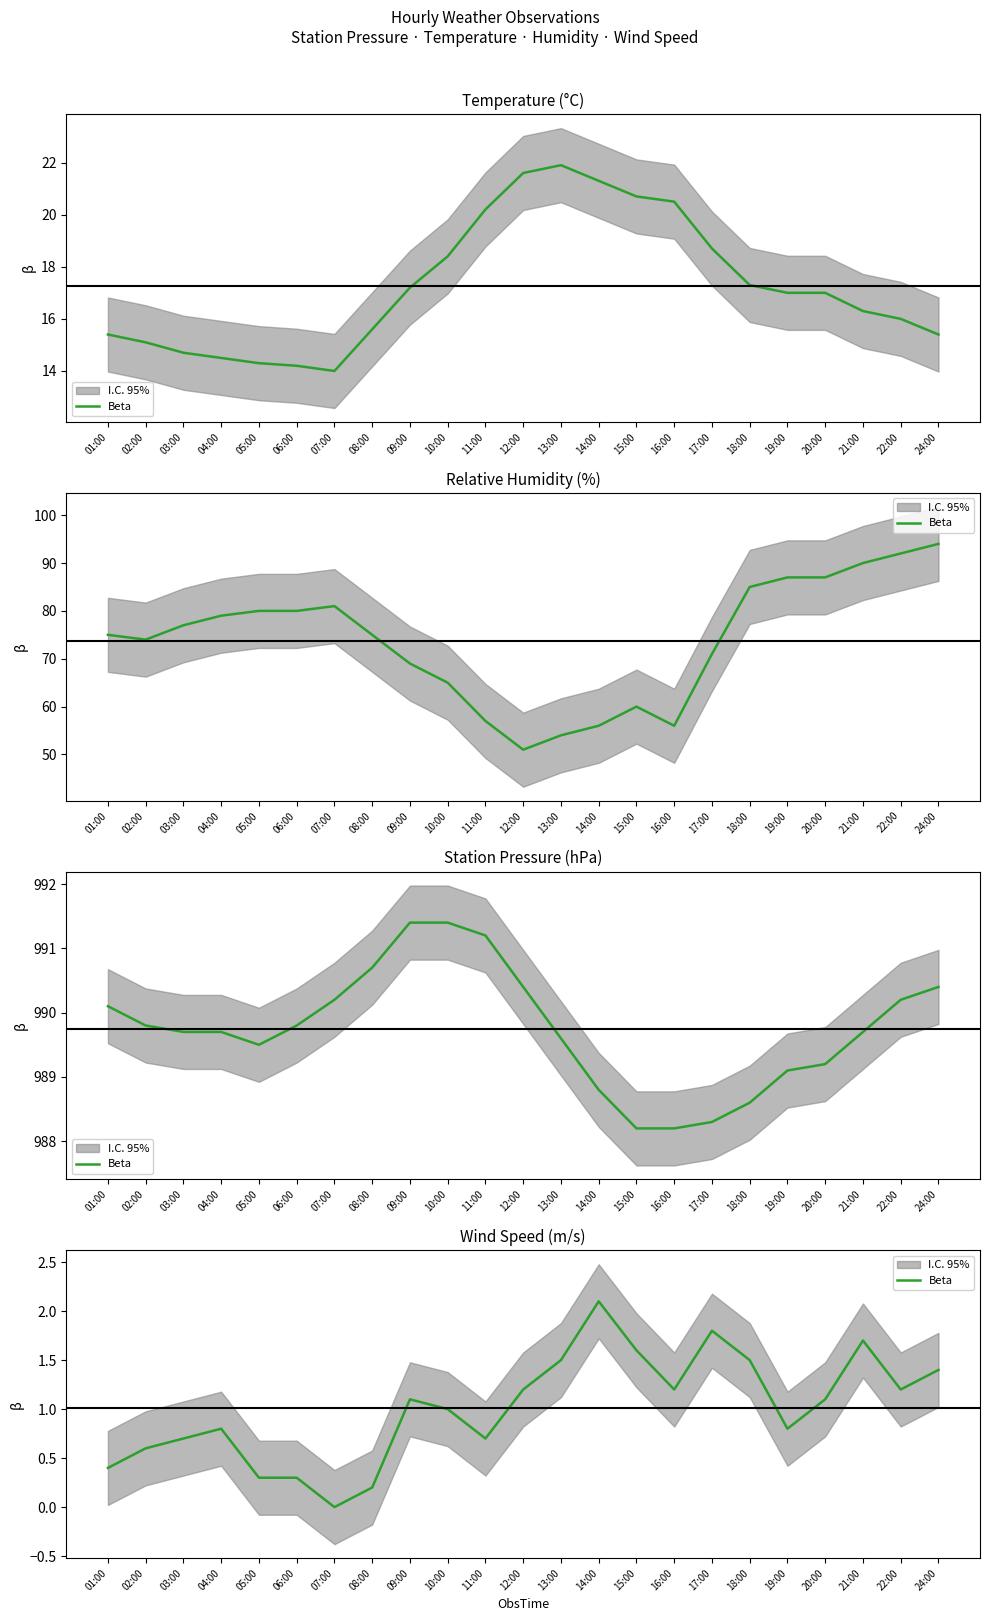

The value at 05:00 is 0.4. True or false?

False